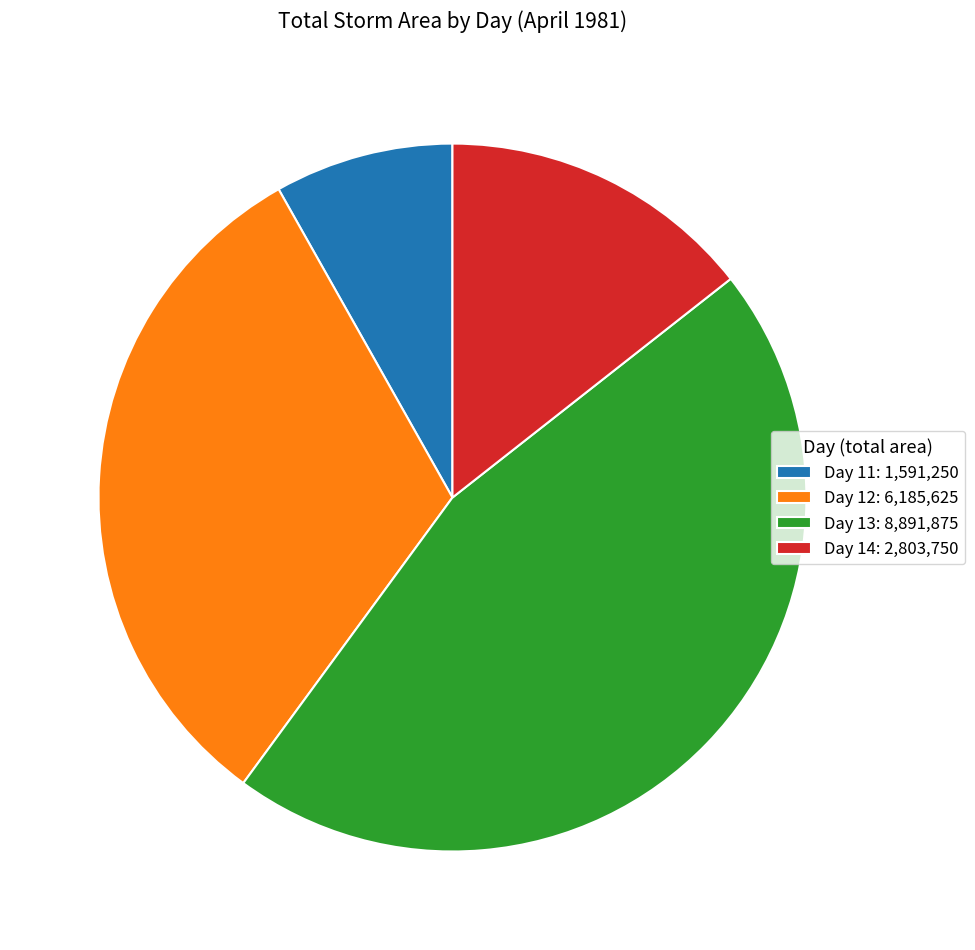

Combined, do Day 12: 6,185,625 and Day 13: 8,891,875 account for over 50%?

Yes